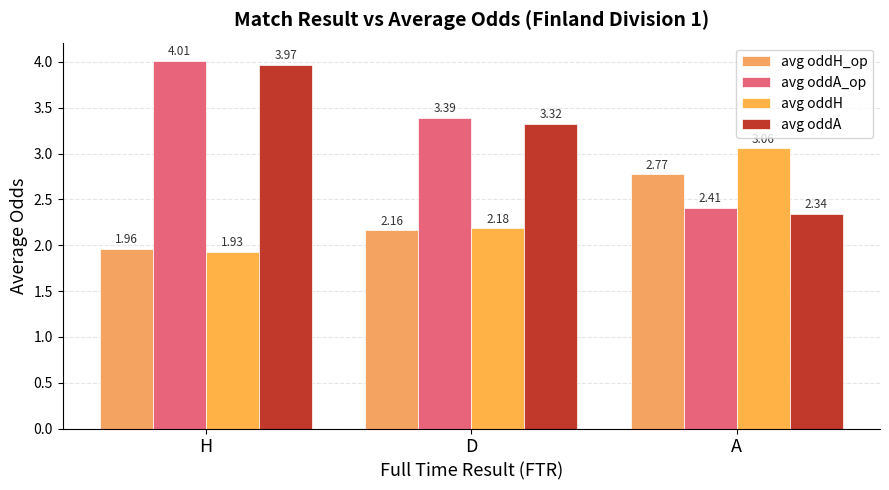

Are the bars grouped side by side (vs. stacked)?

Yes